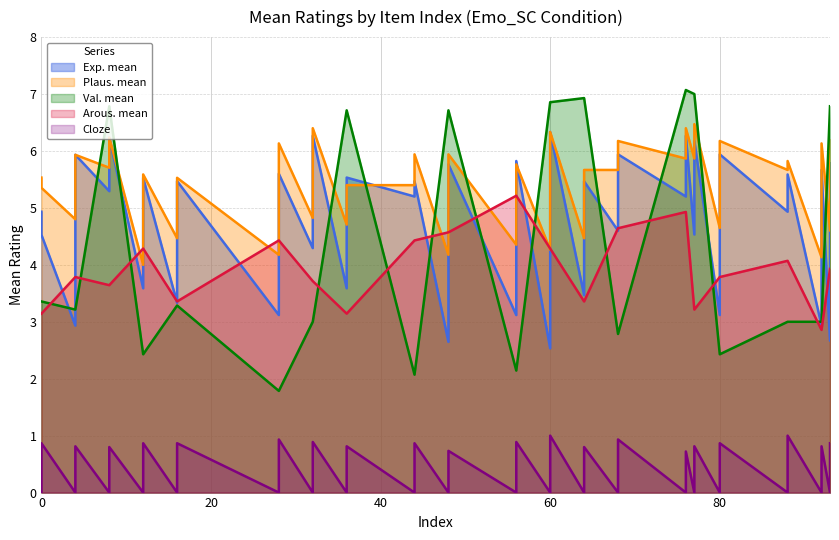

How many categories are shown in the chart?

40